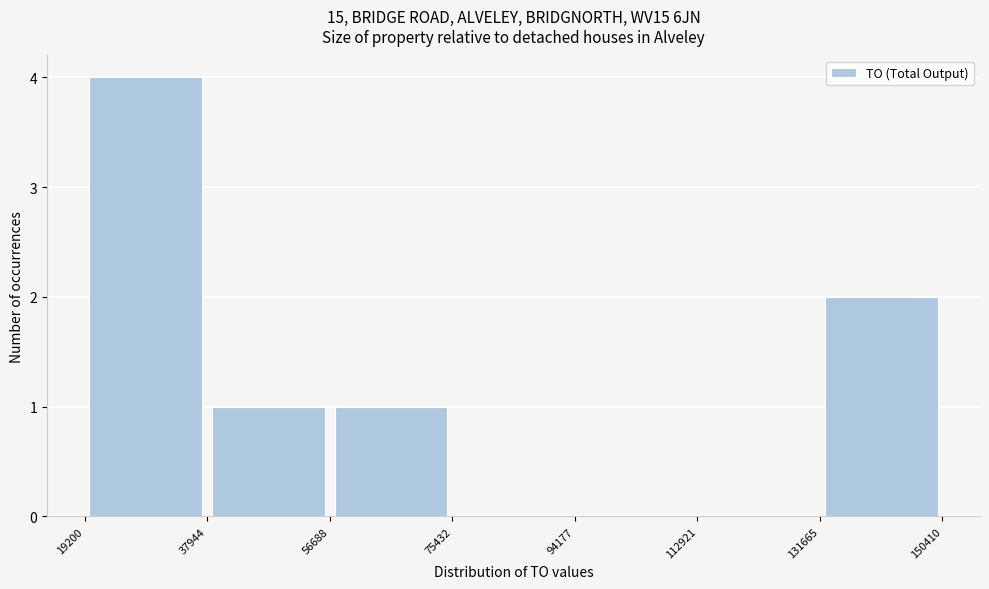

What is the height of the bar covering 131665 to 150410 on the x-axis? The values are not printed on the chart, so give them approximately, as read against the axis.

2